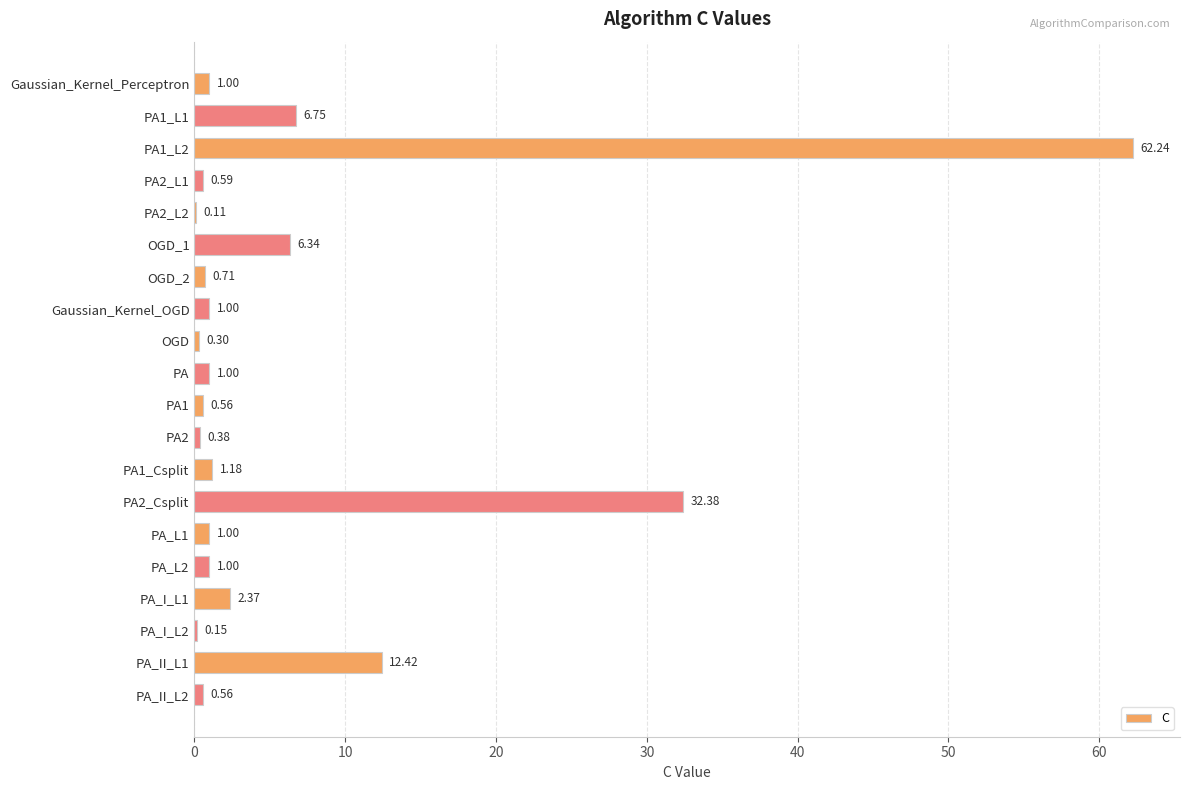

What is the average value?

6.6